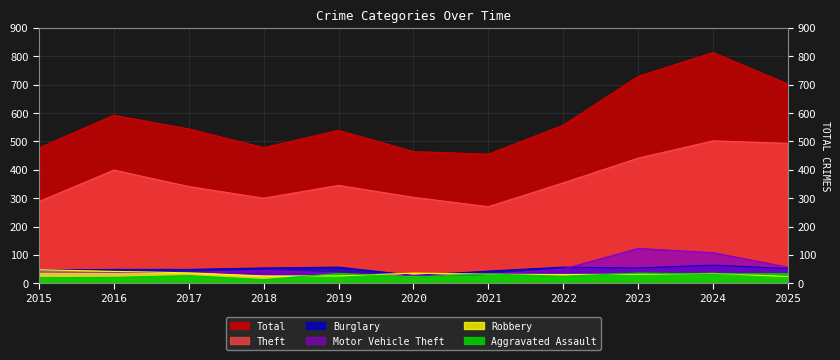

True or false: Motor Vehicle Theft and Total intersect in this chart.

False